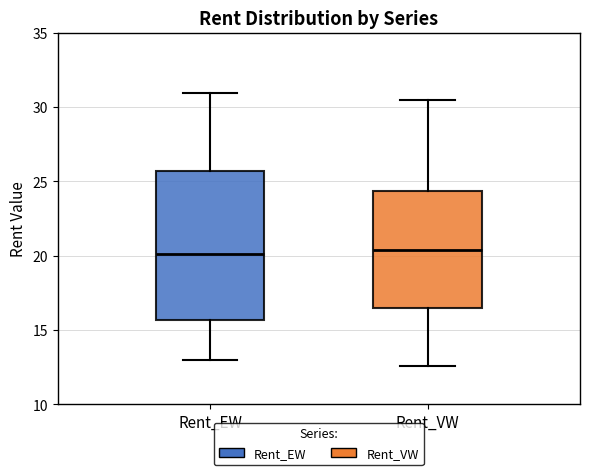

Reading left to right, read every box against the y-axis: the position of its median line, the range the box covers, and the ends of its whiskers. The values are not printed on the chart, so give them approximately, as read against the axis.

Rent_EW: median 20.0, box 15.5 to 25.5, whiskers 13.0 to 31.0
Rent_VW: median 20.5, box 16.5 to 24.5, whiskers 12.5 to 30.5